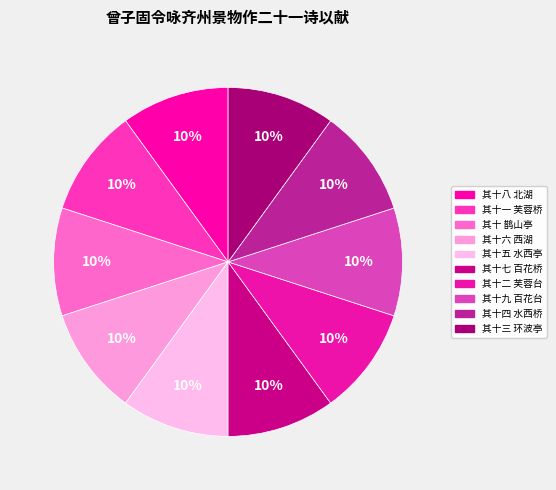

The 其十六 西湖 slice represents 1% of the pie. True or false?

False